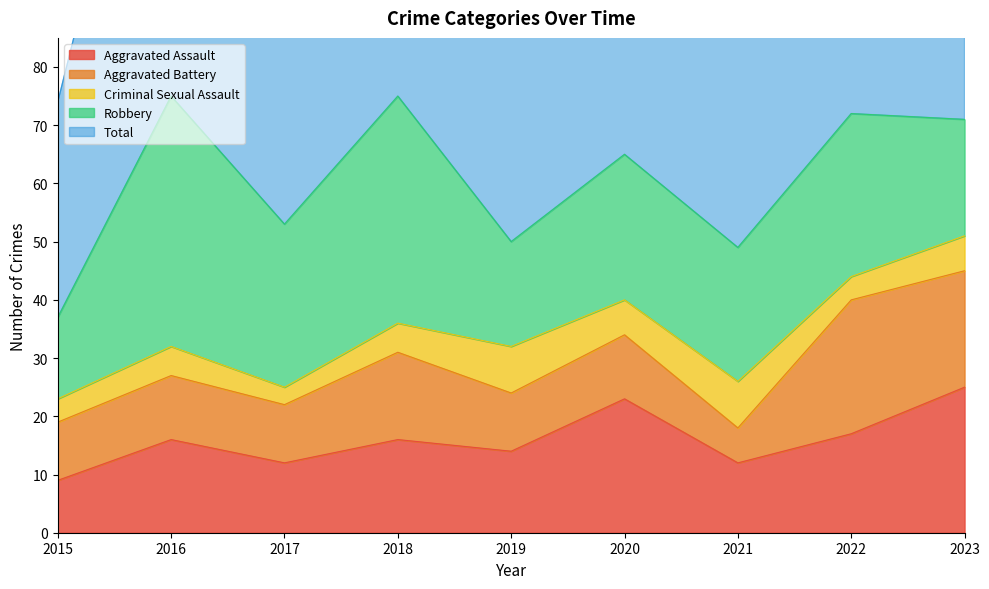

The Aggravated Battery series shows 10 at 2017. True or false?

True